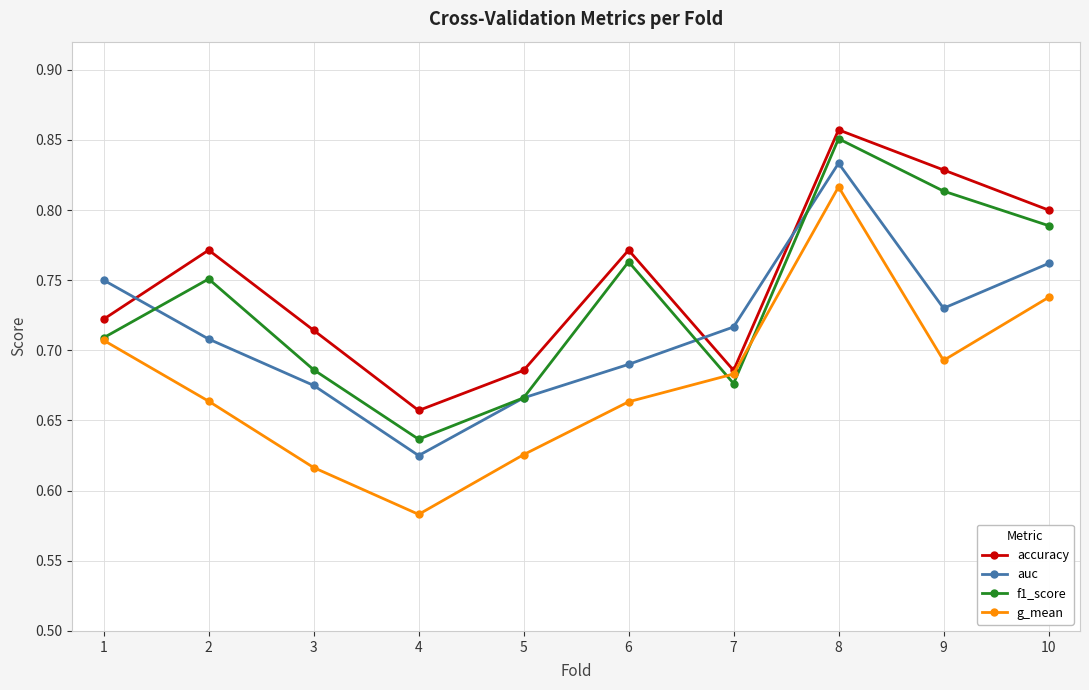

How many accuracy values are between 0 and 1?

10